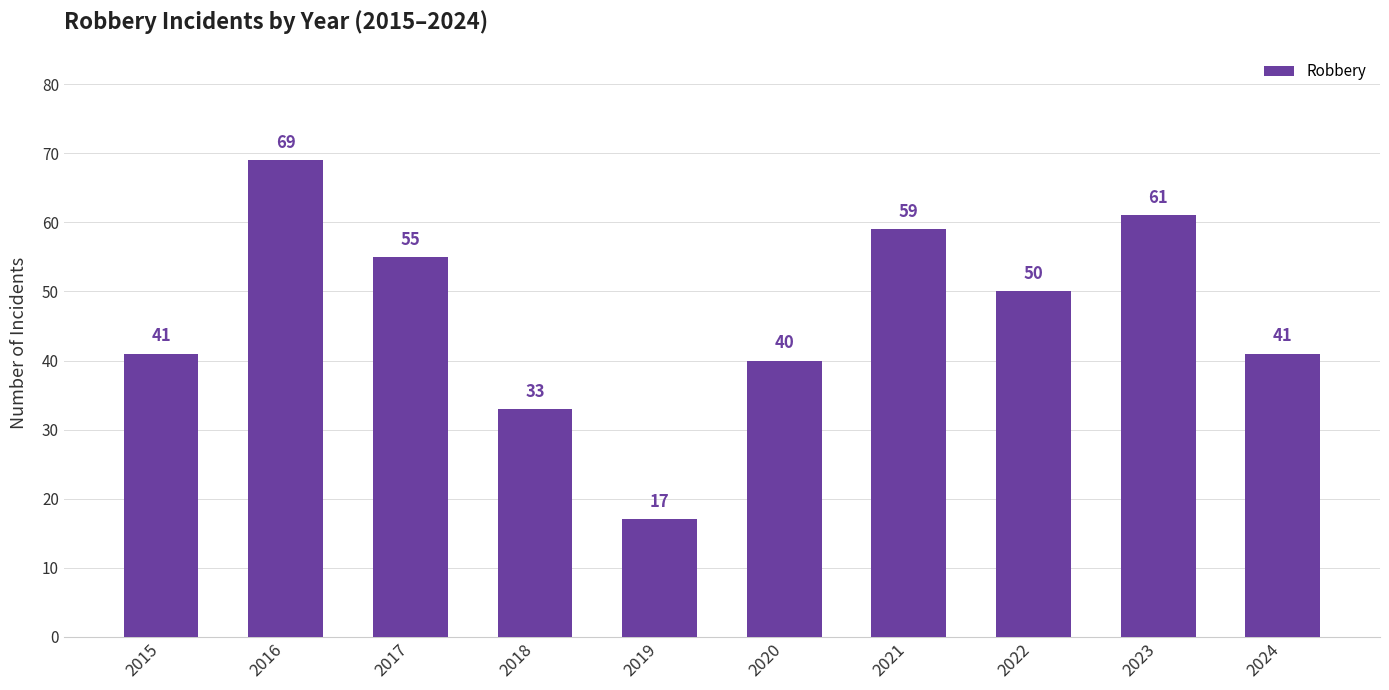

What is the maximum value shown in the chart?

69